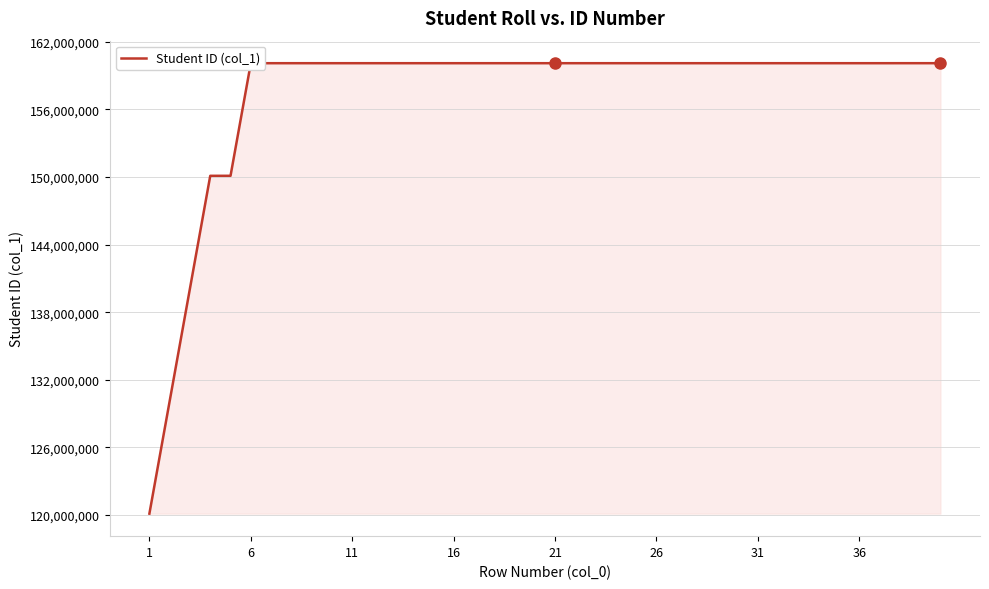

What is the greatest value displayed?

160107003